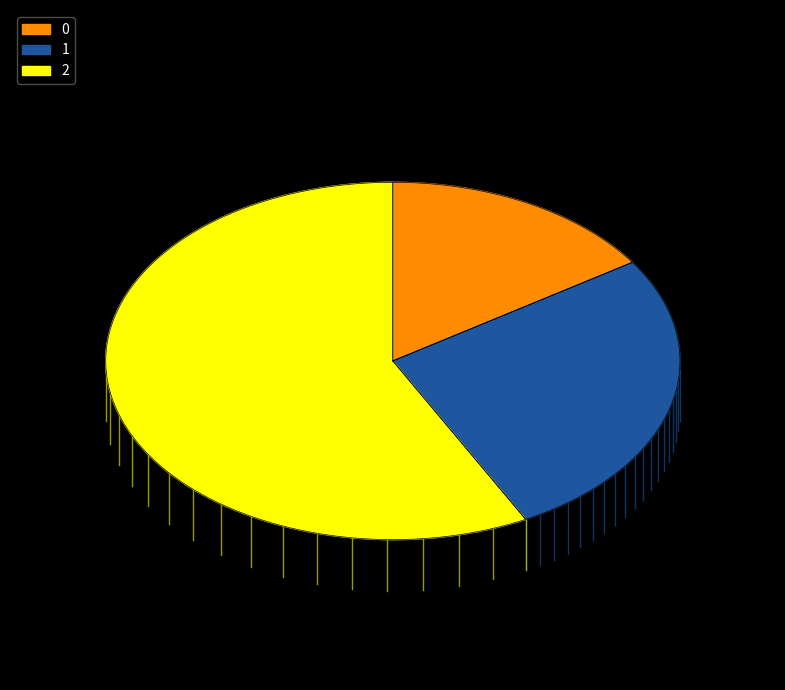

To the nearest percent, what percentage of the pie is 1?

27%